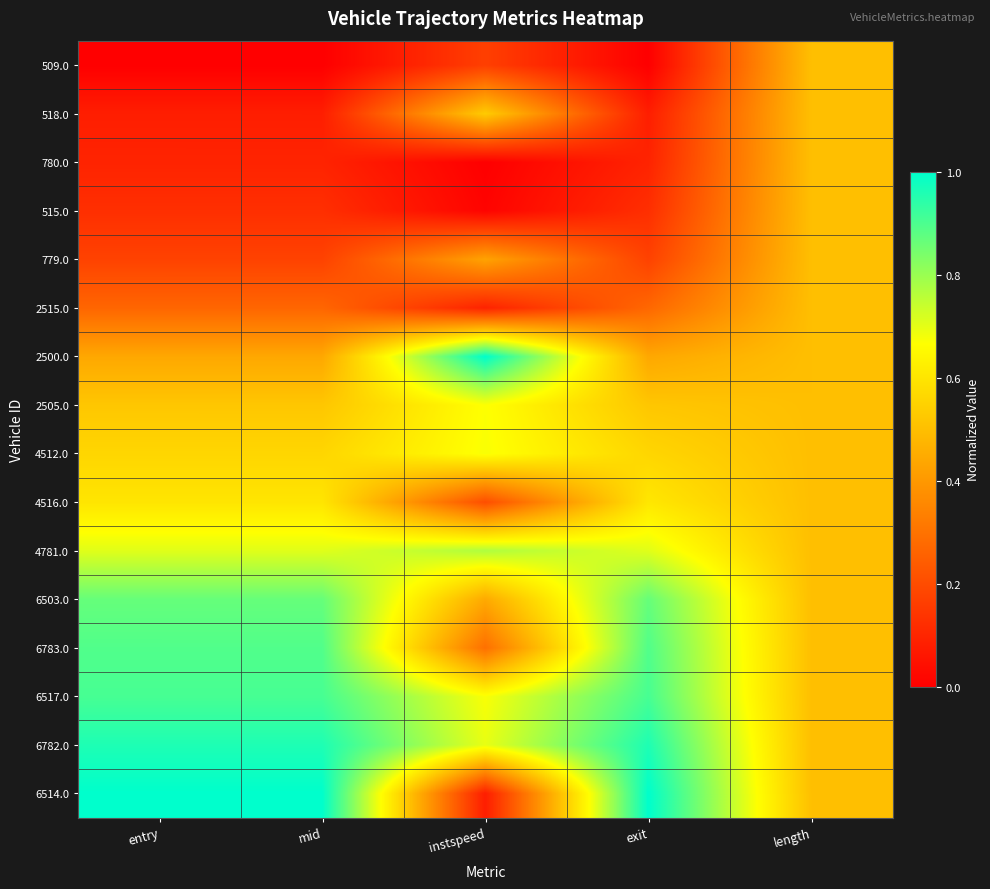

Rank the series by their maximum value, from highest to lowest.

2500.0, 6514.0, 6782.0, 6517.0, 6783.0, 6503.0, 4781.0, 4512.0, 2505.0, 4516.0, 518.0, 509.0, 780.0, 515.0, 779.0, 2515.0